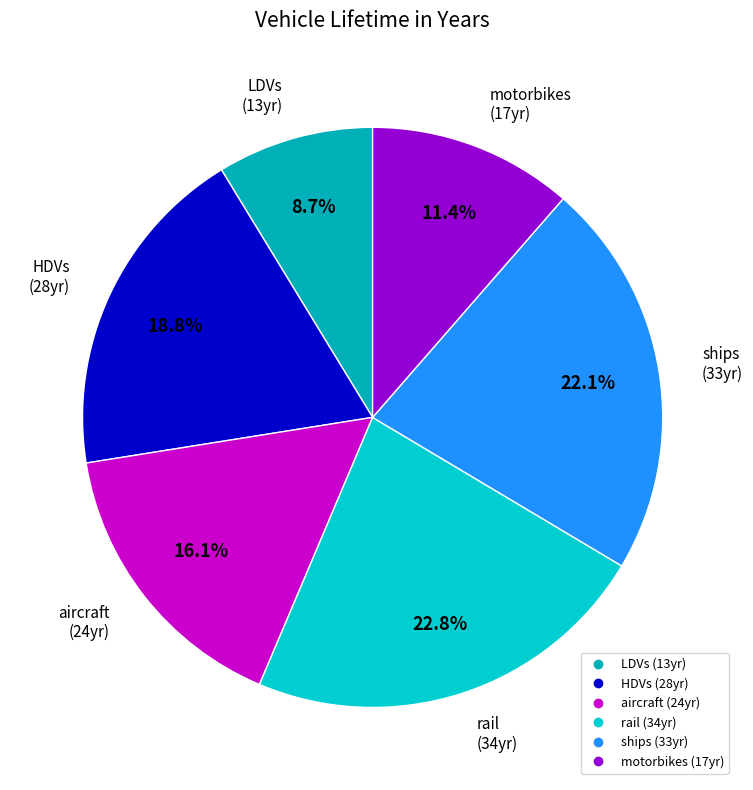

What is the ratio of the value at motorbikes to the value at rail?

0.5